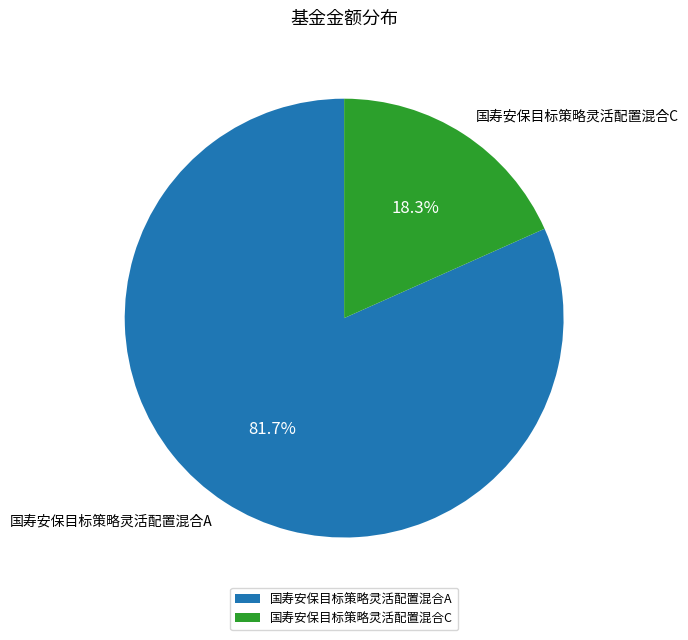

Which slice represents more than half of the pie?

国寿安保目标策略灵活配置混合A